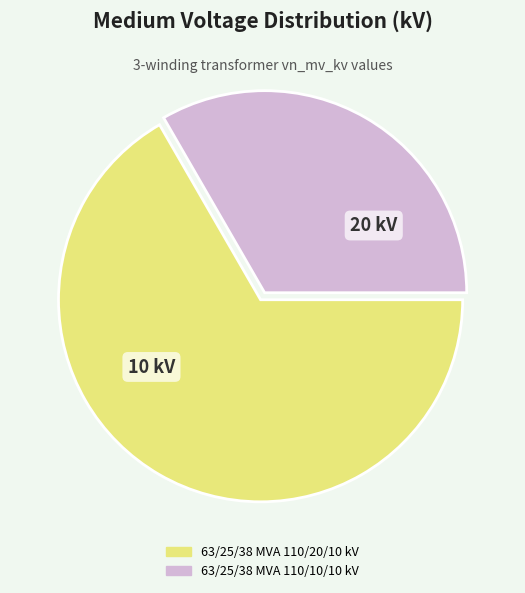

The 63/25/38 MVA 110/10/10 kV slice represents 33% of the pie. True or false?

True